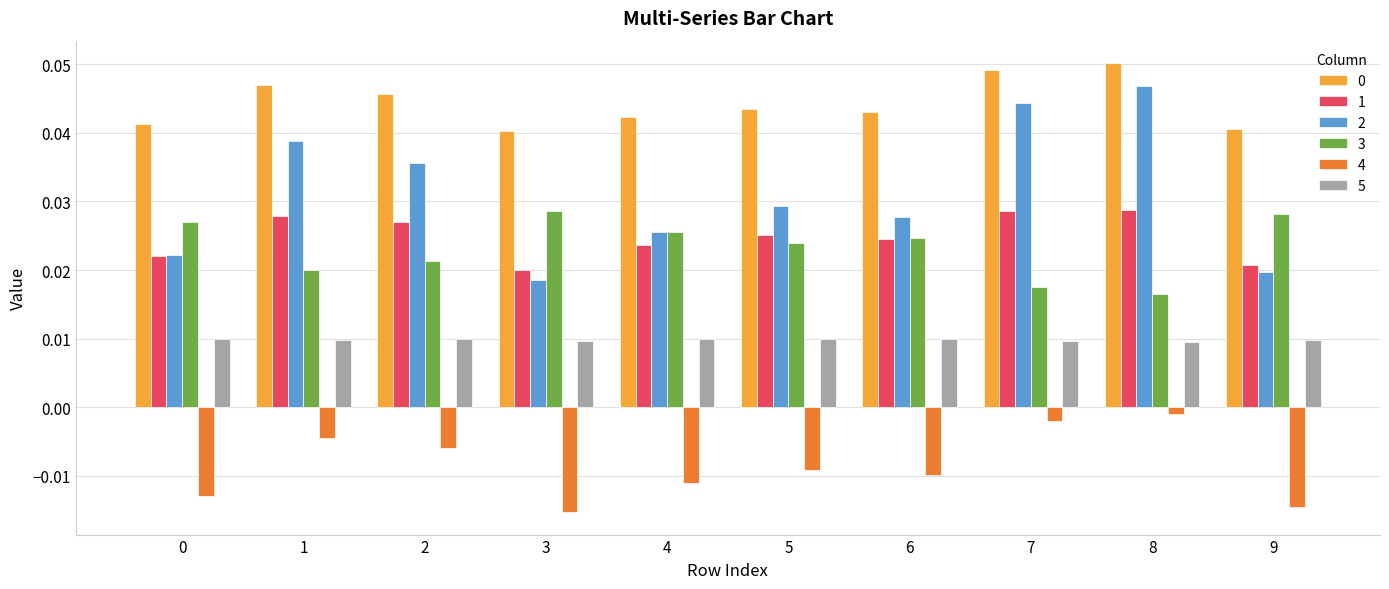

How many 3 values are between 0 and 1?

10